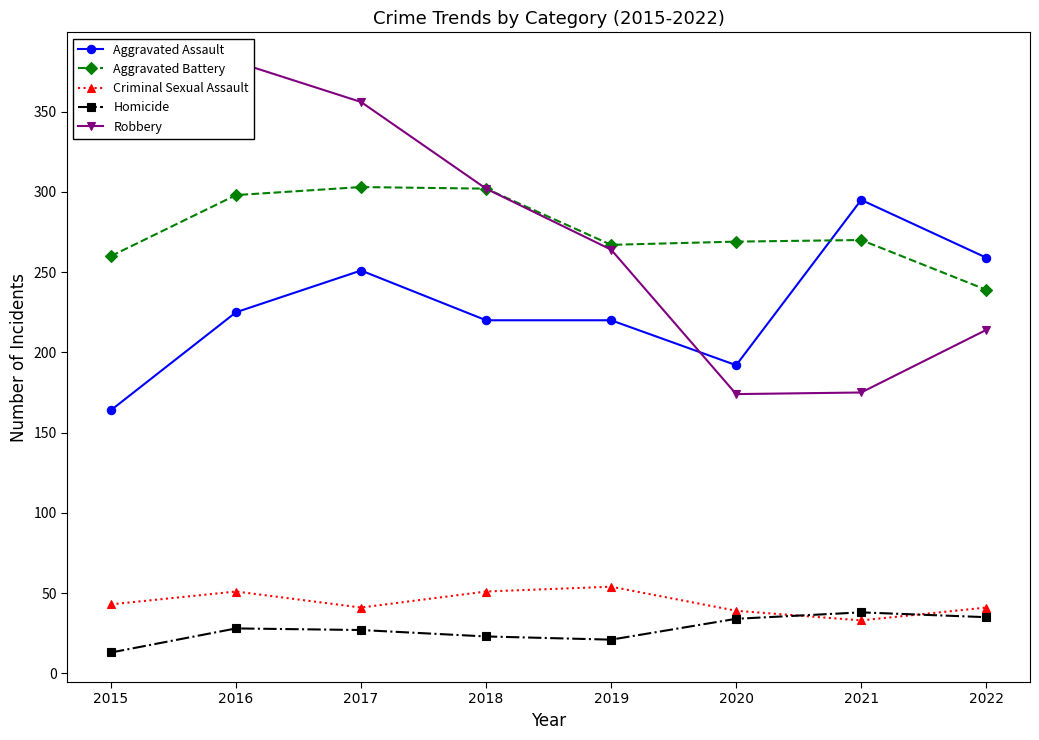

The Criminal Sexual Assault series shows 41 at 2017. True or false?

True